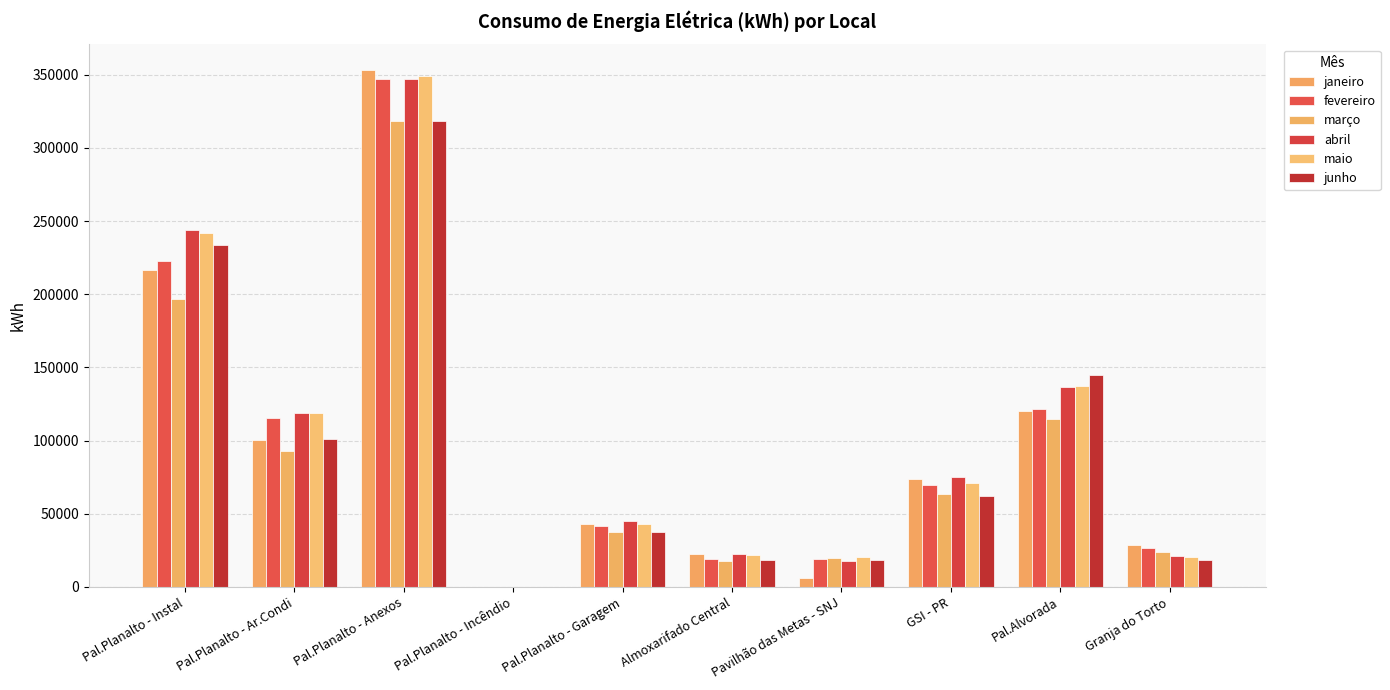

What is the label of the 10th bar from the right?

Pal.Planalto - Instal